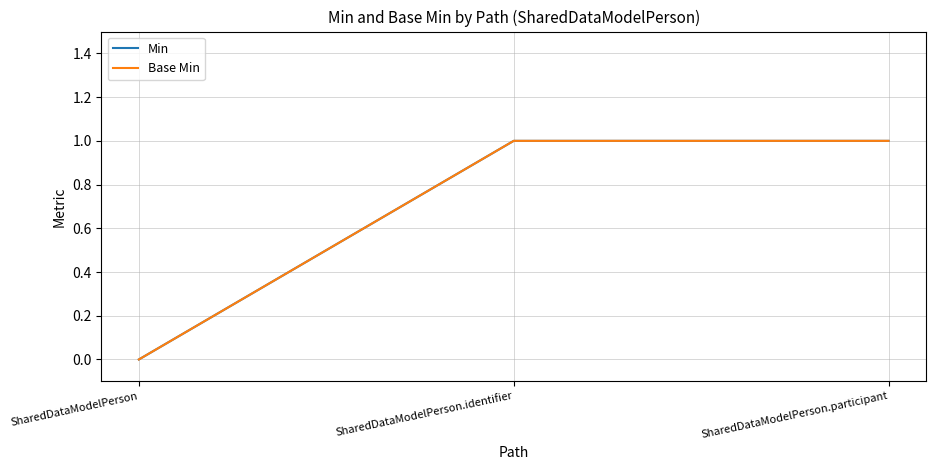

Reading left to right, extract all data points from this chart.

Min: SharedDataModelPerson=0	SharedDataModelPerson.identifier=1	SharedDataModelPerson.participant=1
Base Min: SharedDataModelPerson=0	SharedDataModelPerson.identifier=1	SharedDataModelPerson.participant=1